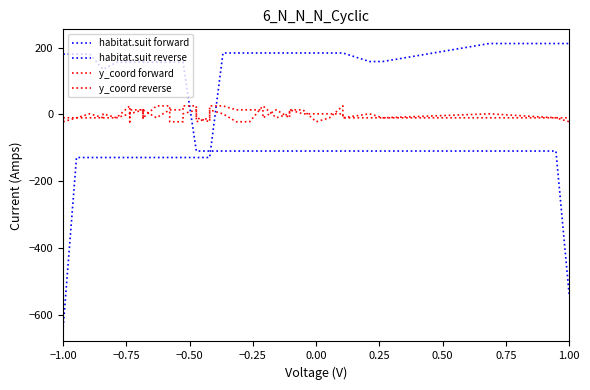

What is the difference between the maximum and minimum values in the habitat.suit forward series?

849.6